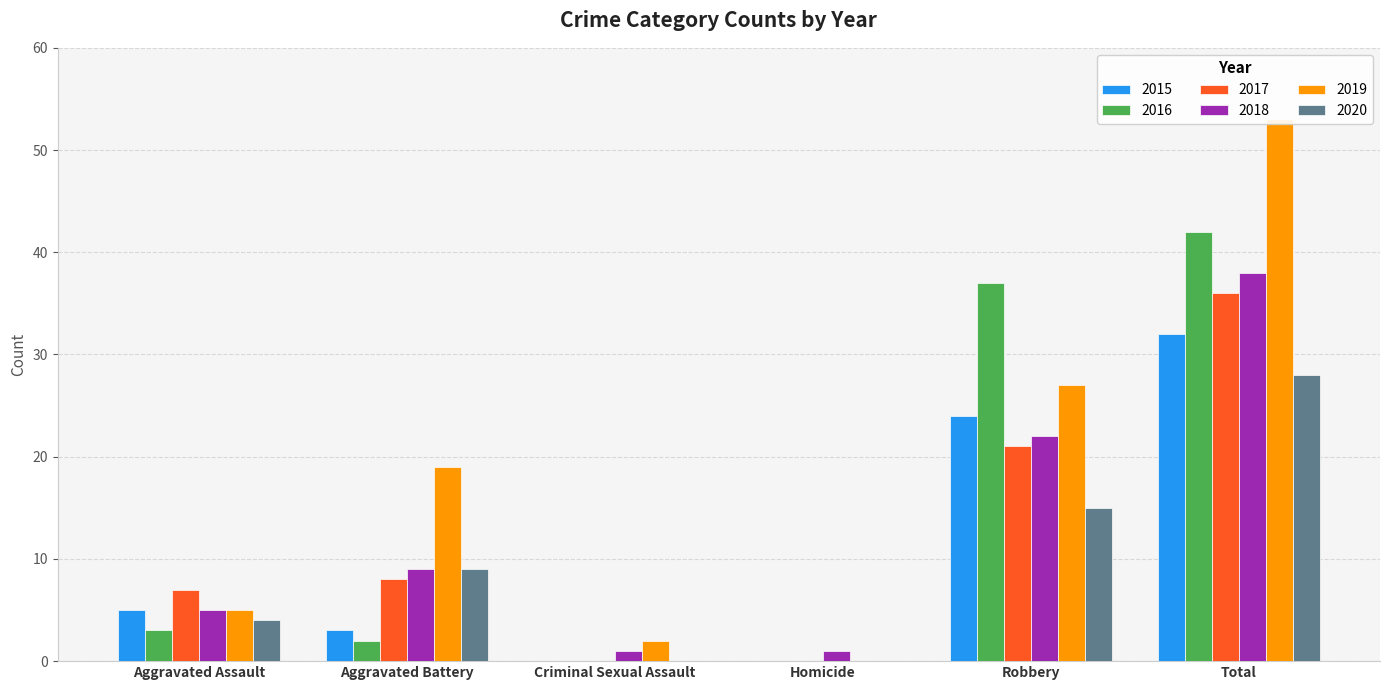

How many groups of bars are there?

6